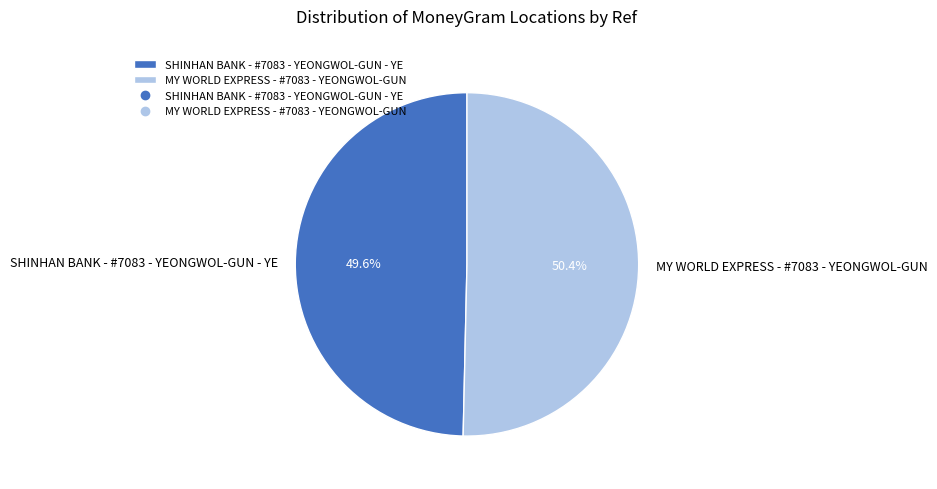

How much of the chart is everything except MY WORLD EXPRESS - #7083 - YEONGWOL-GUN?

49.6%